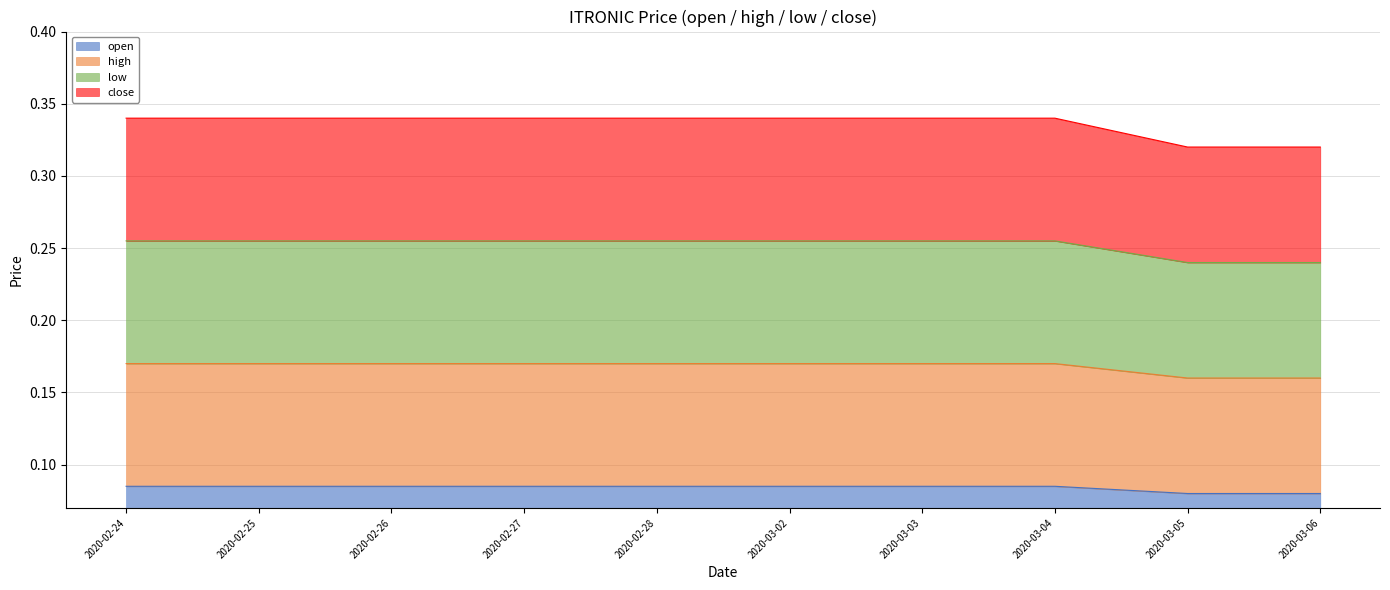

Does the chart have visible grid lines?

Yes